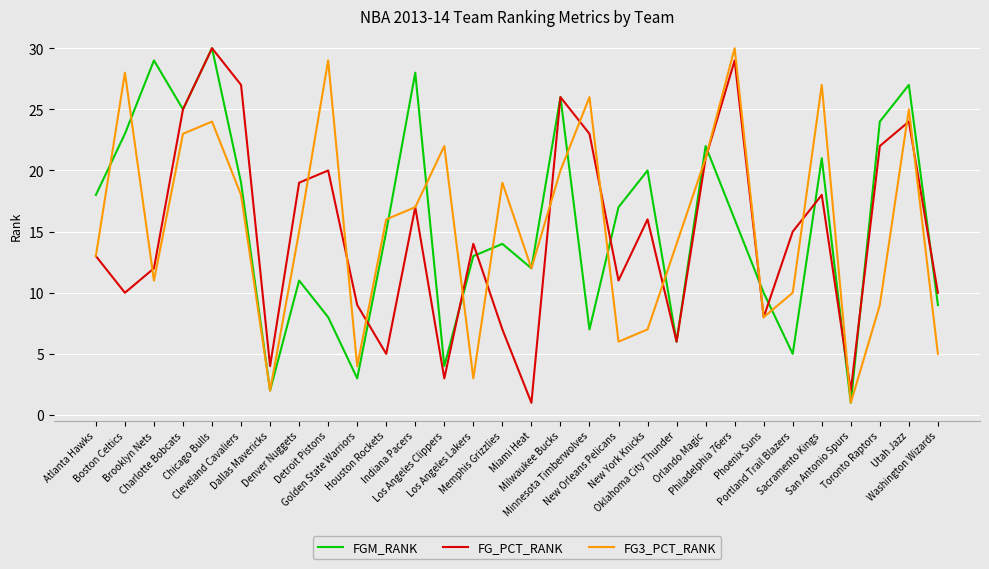

What is the maximum value shown in the chart?

30